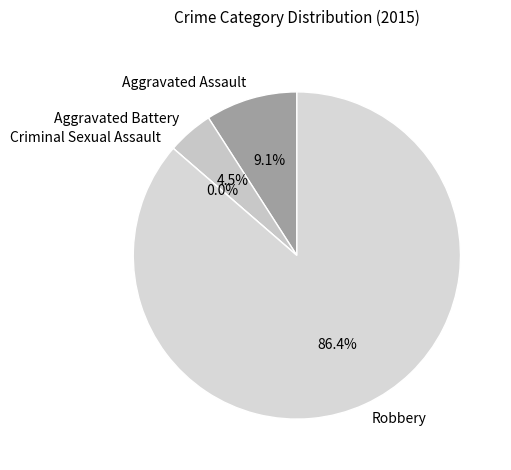

To the nearest percent, what is the difference between the Aggravated Battery and Aggravated Assault slice percentages?

5%